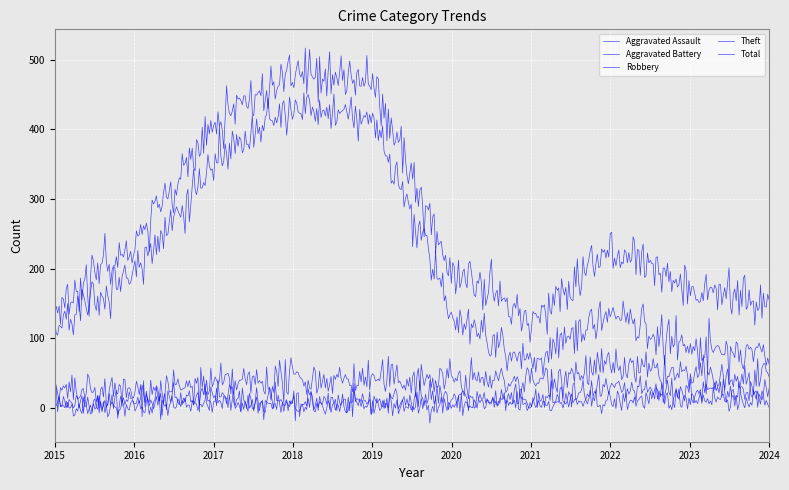

How many lines are shown in the chart?

5